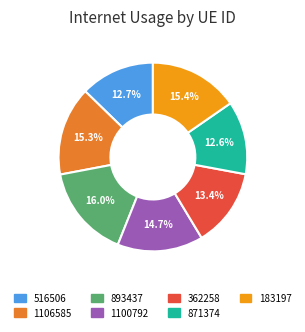

Does 893437 represent more than half of the total?

No